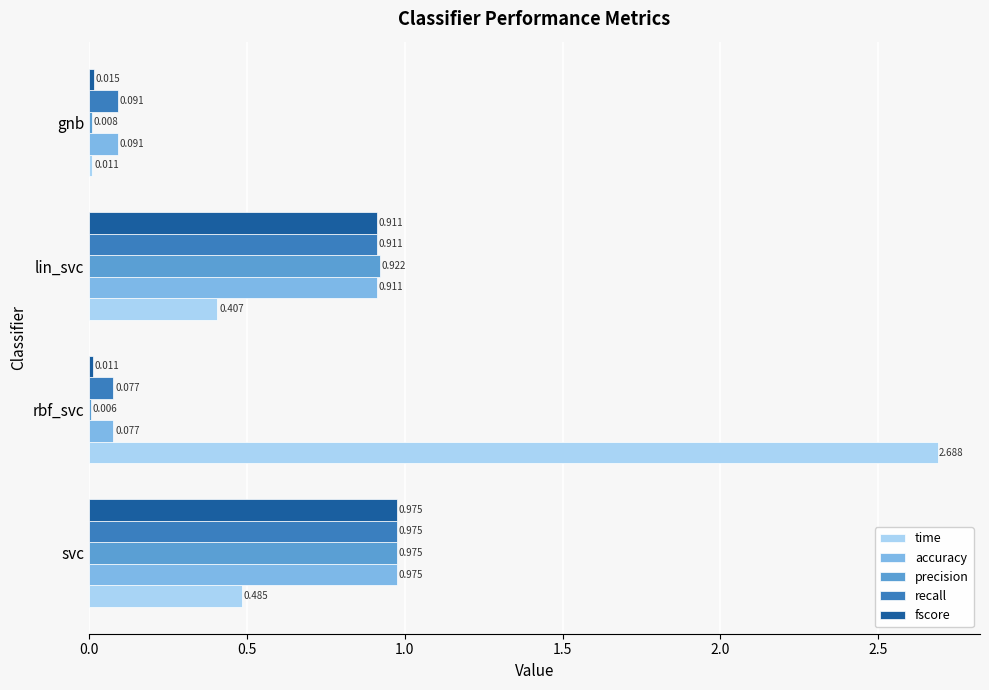

Is the value of time at svc greater than the value of recall at lin_svc?

No